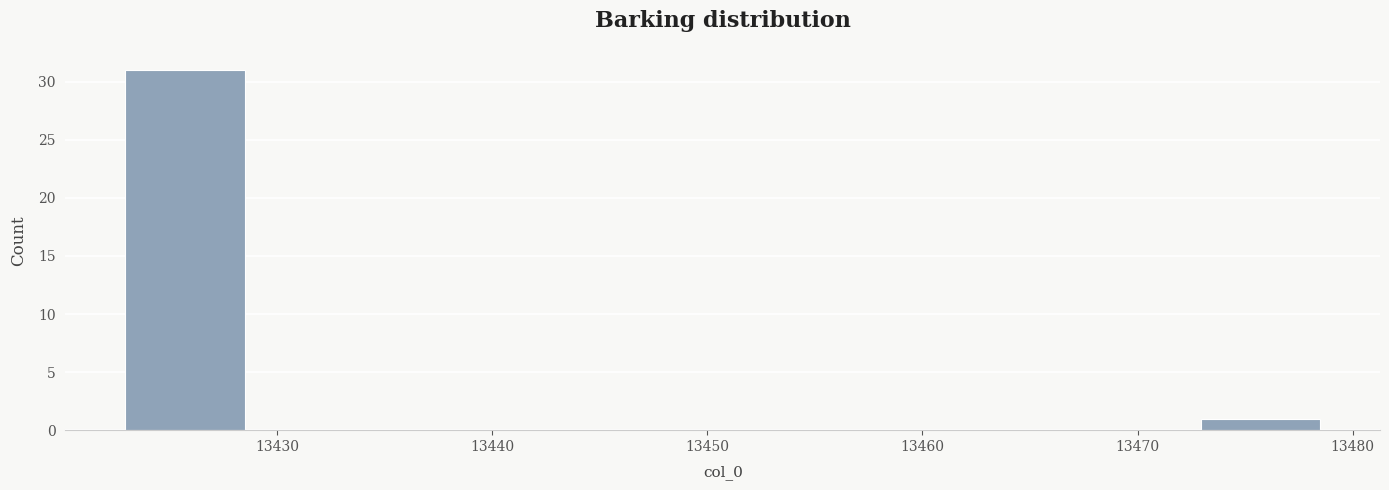

How tall is the bar that spans 13423 to 13429 on the x-axis? Neither the bar edges nor the heights are printed on the chart, so give them approximately, as read against the axes.

31